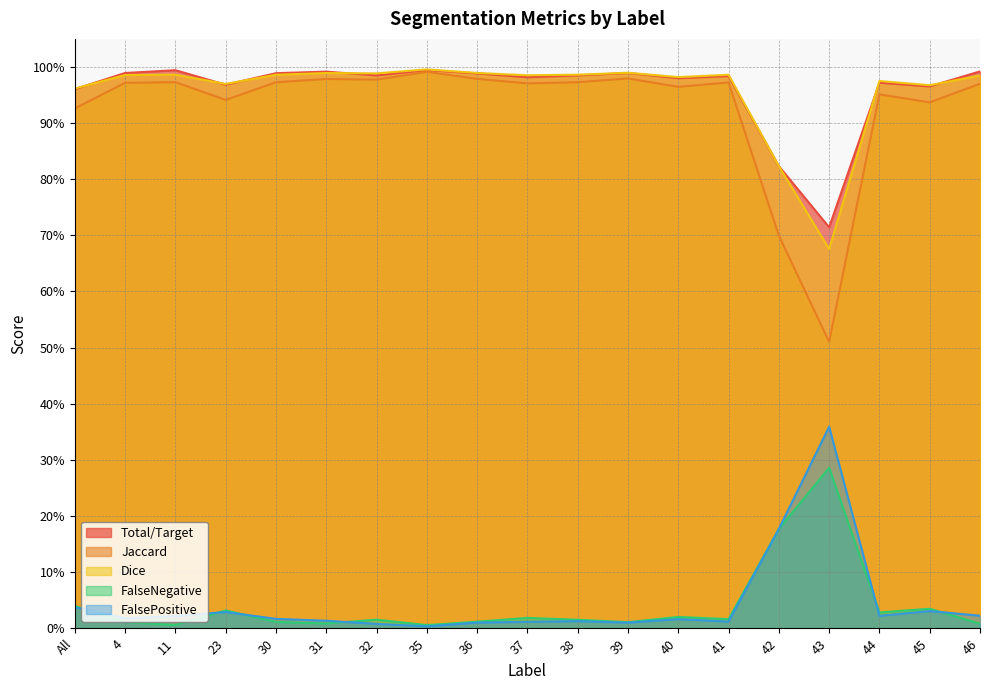

Which series has the largest total across all categories?

Total/Target